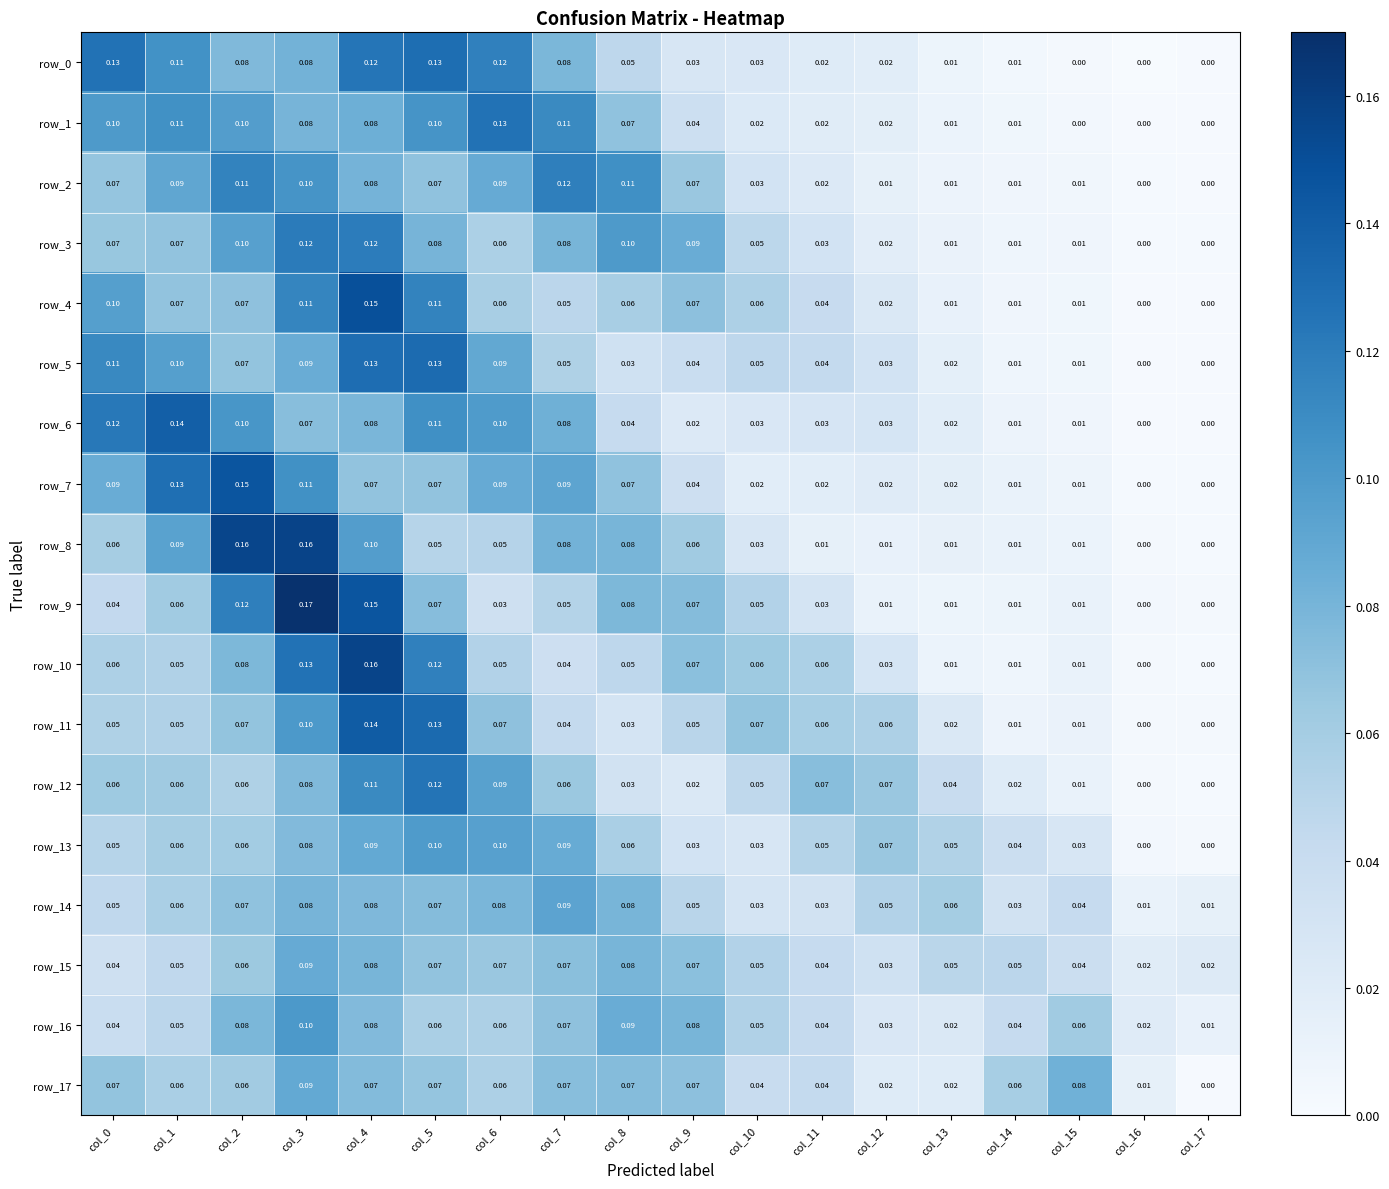

At which category is the sum across all series the highest?

col_4